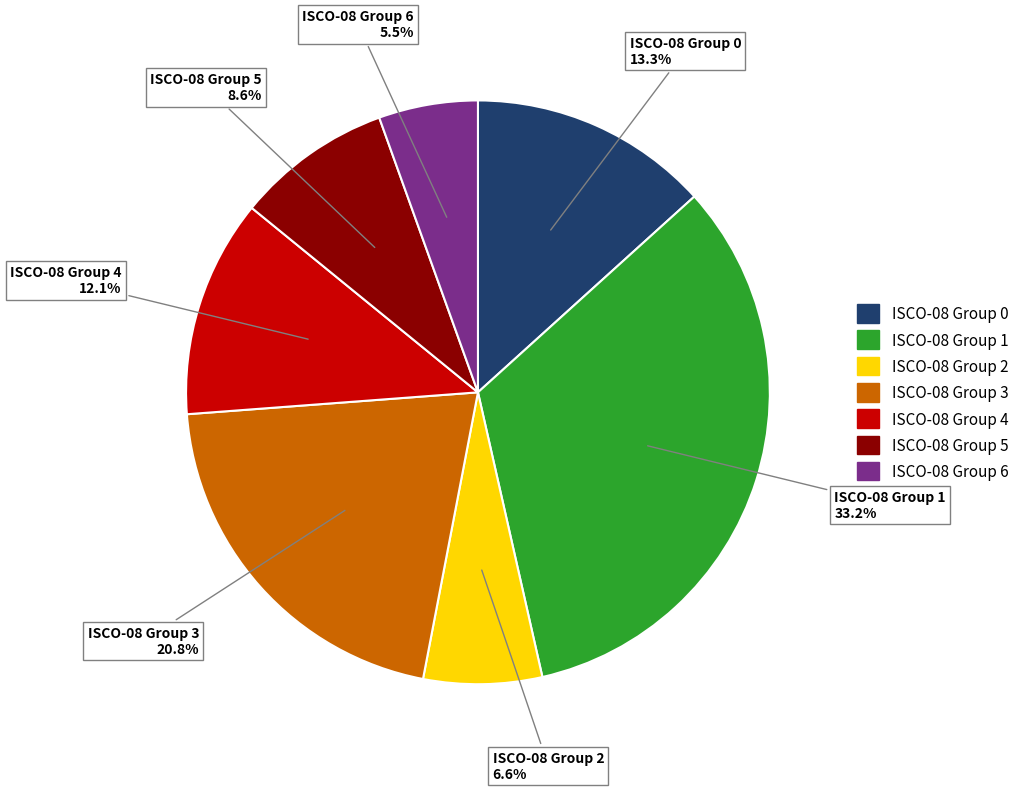

Is there a majority slice in this chart?

No